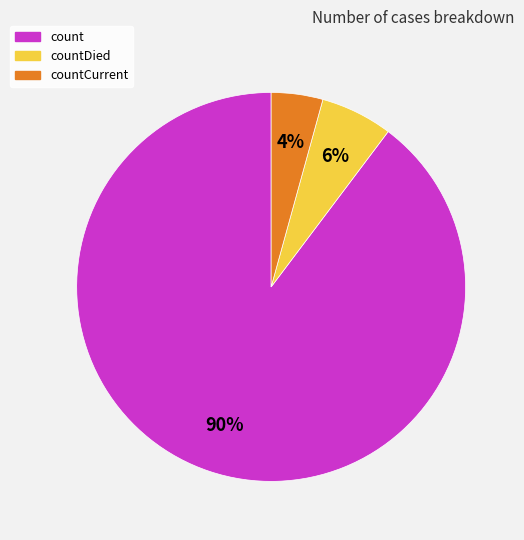

Which has a higher value, countDied or count?

count